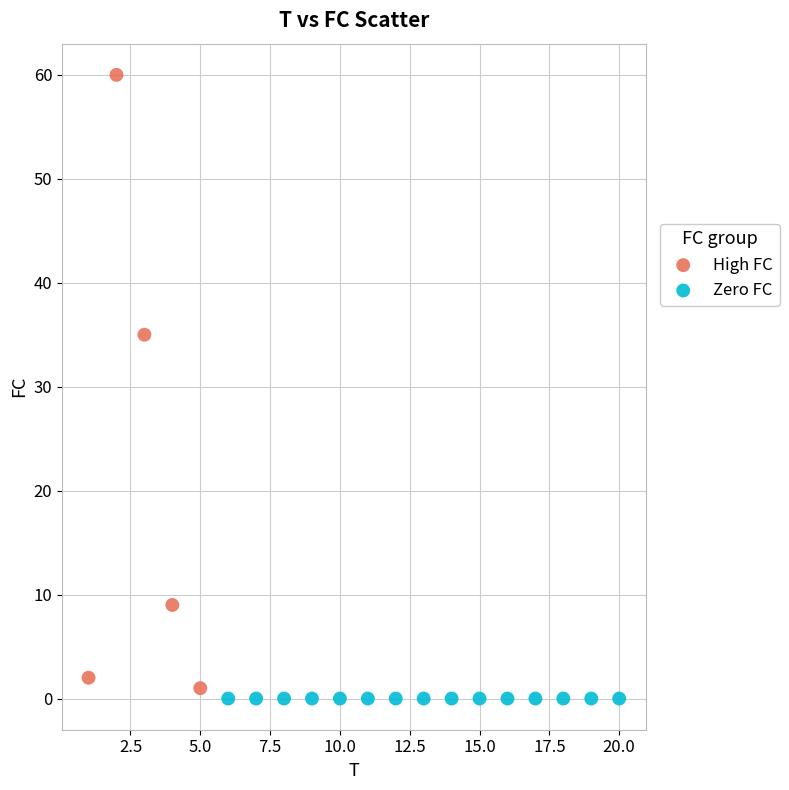

Which series reaches the maximum Y coordinate?

High FC